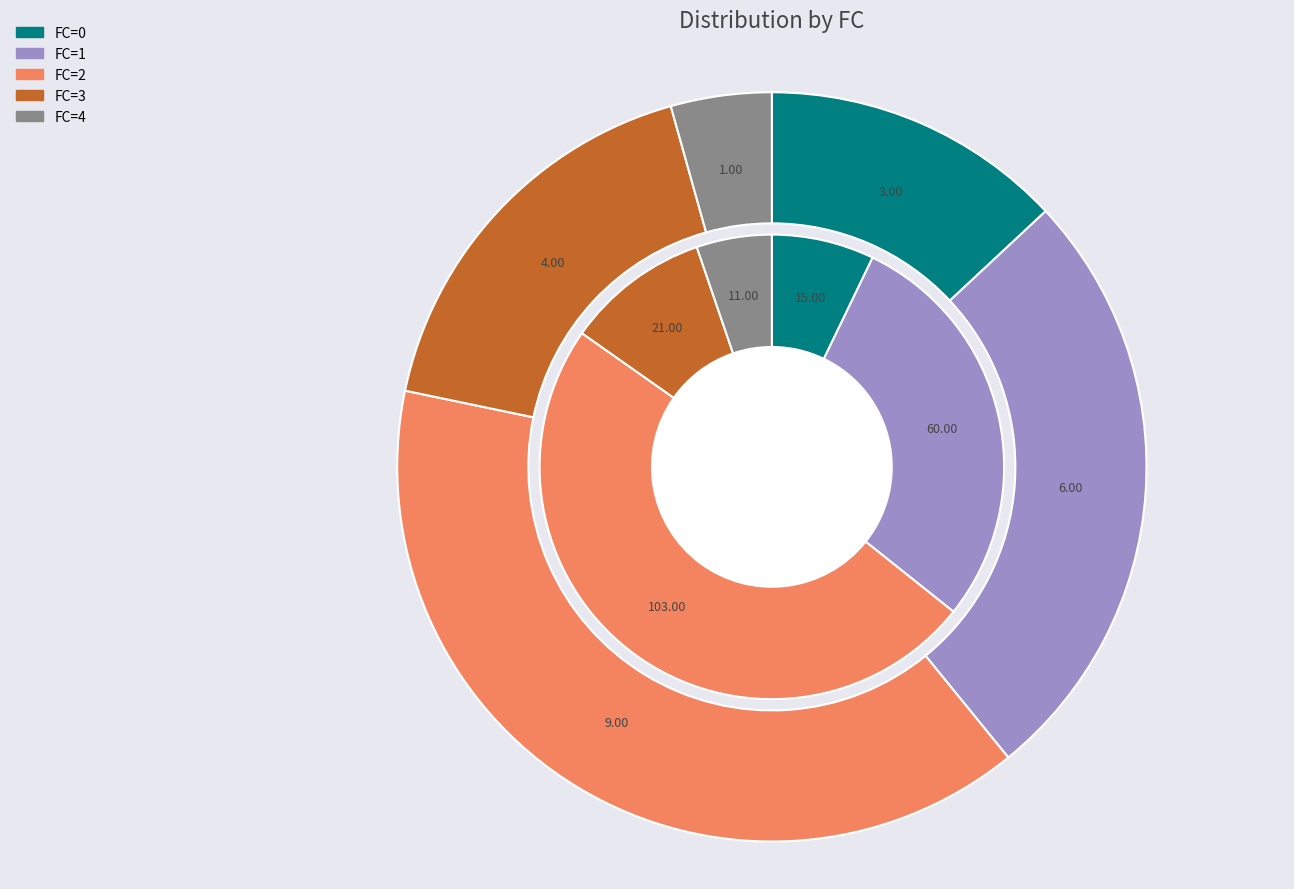

Is it true that FC=0 is 13% of the pie?

True